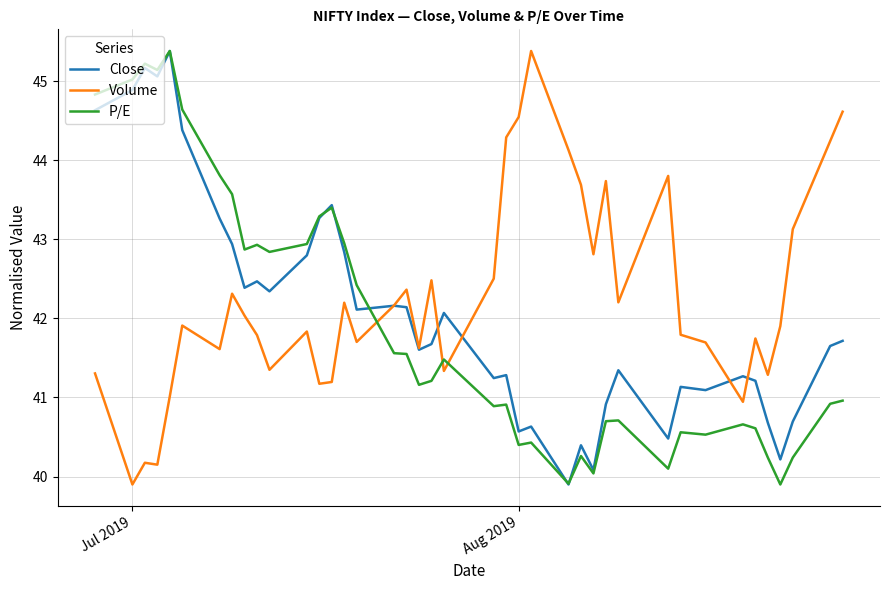

What is the smallest value displayed?

39.9